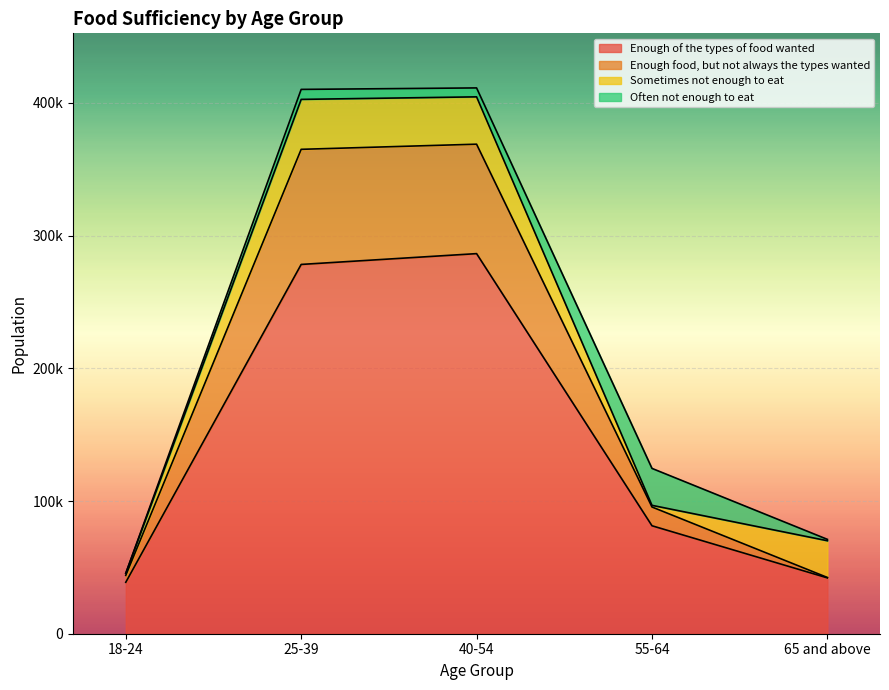

True or false: Enough food, but not always the types wanted and Enough of the types of food wanted cross at least once.

False